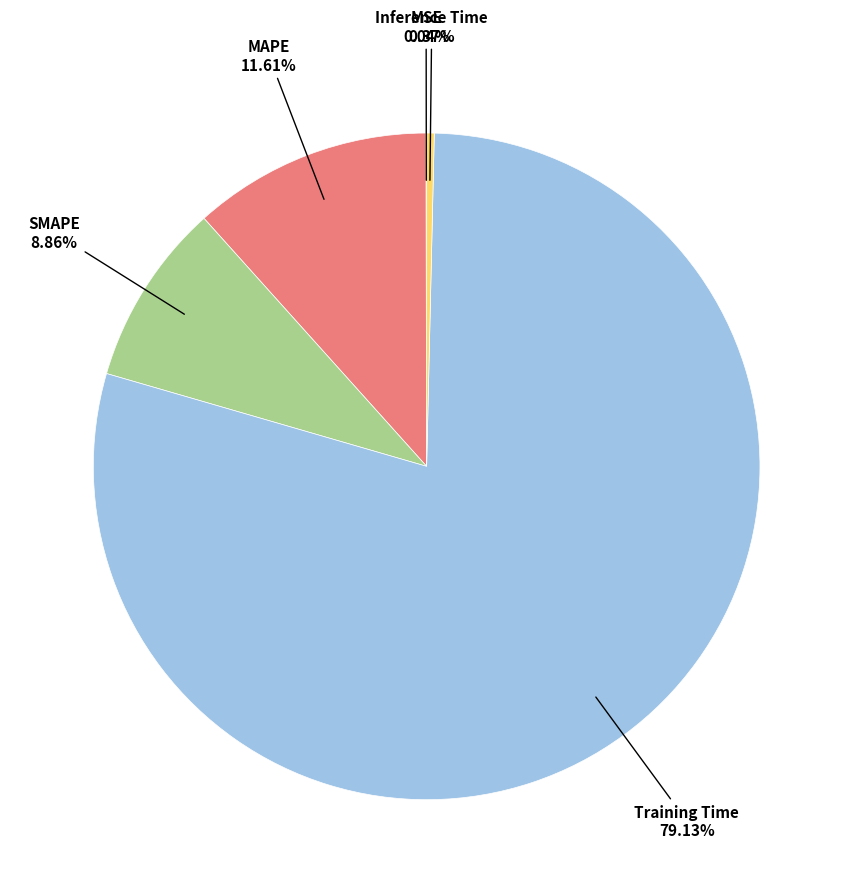

Is there any slice that represents more than half of the pie?

Yes